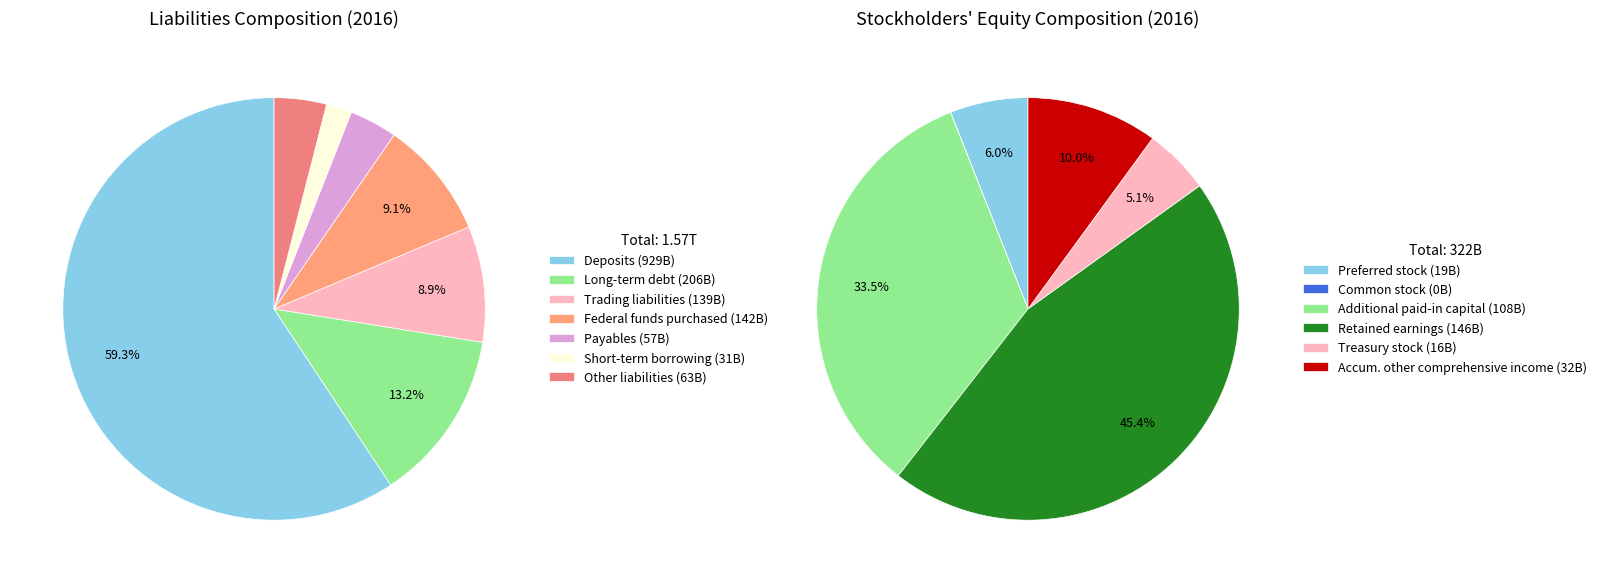

Approximately how many times larger is the value at Long-term debt compared to Payables?

3.6